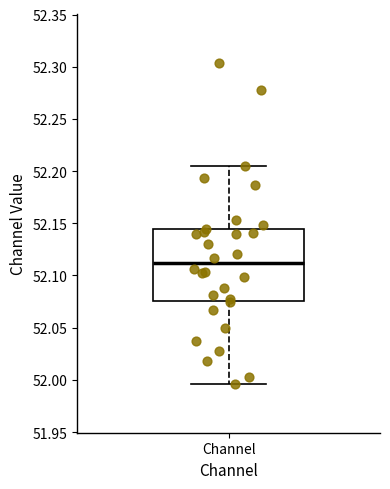

Transcribe this box plot: give where the median line is, the range the box spans, and where the two whiskers end, as read against the y-axis. The values are not printed on the chart, so give them approximately, as read against the axis.

median 52.110, box 52.075 to 52.145, whiskers 51.995 to 52.205